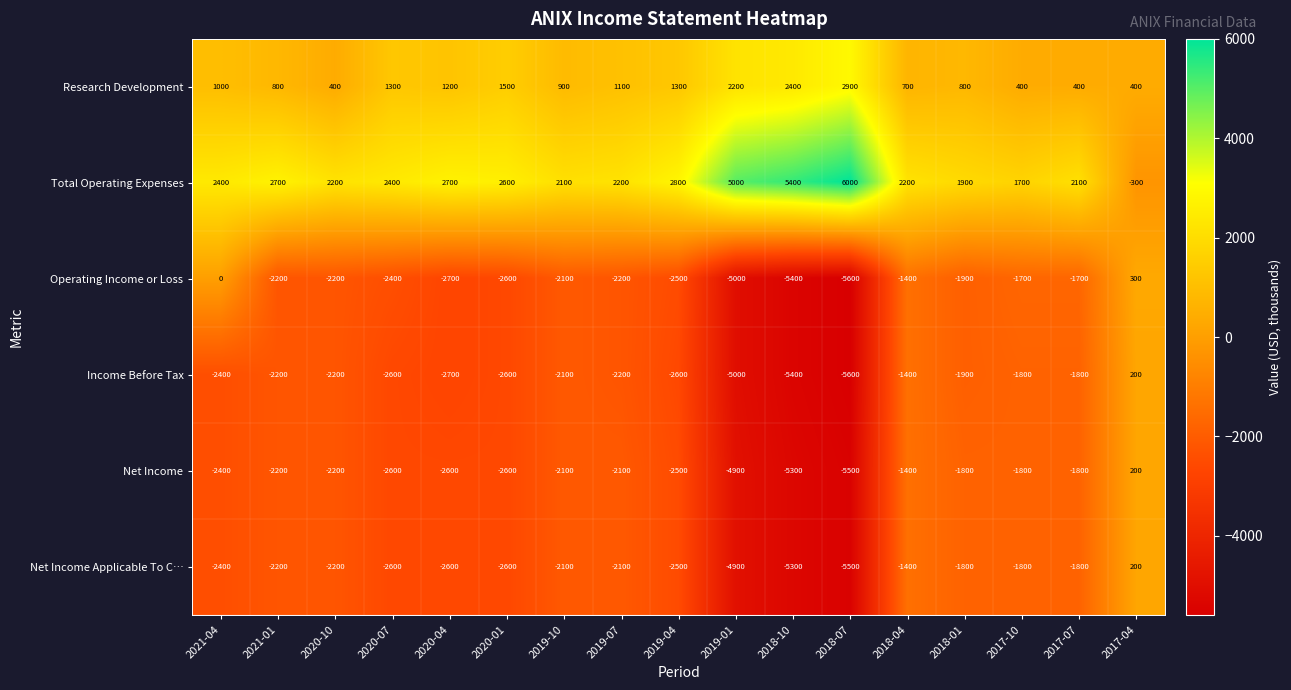

Which series has the widest spread of values?

Total Operating Expenses